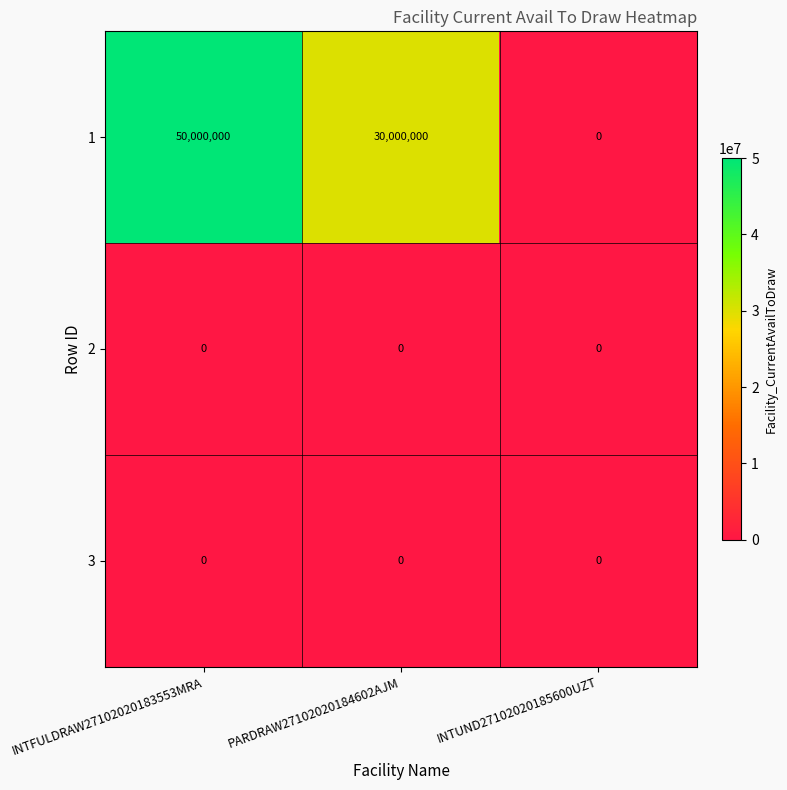

At which category is the sum across all series the highest?

INTFULDRAW27102020183553MRA